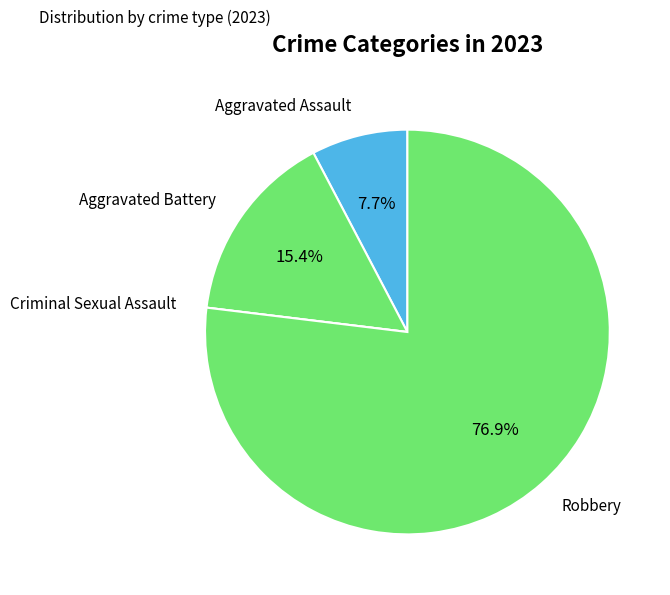

Which category has the biggest portion of the pie?

Robbery